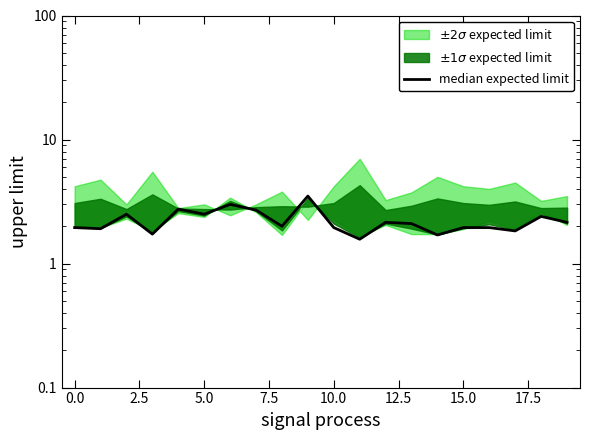

What is the sum of all values?

44.3